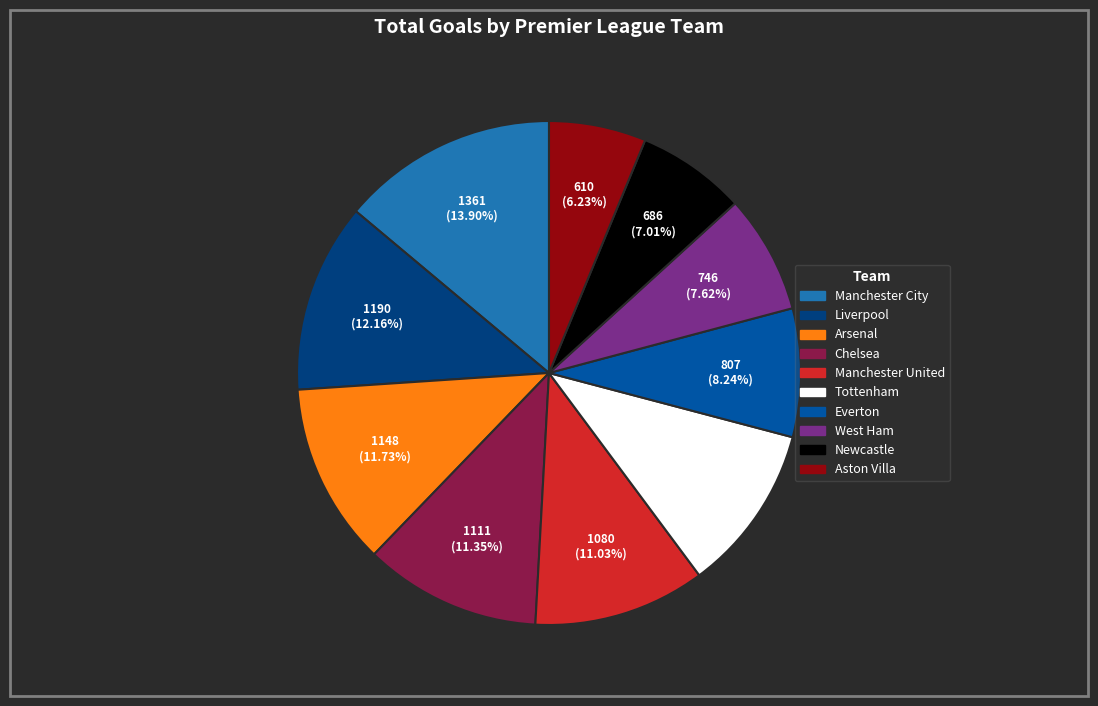

To the nearest percent, what is the difference between the Manchester United and Arsenal slice percentages?

1%